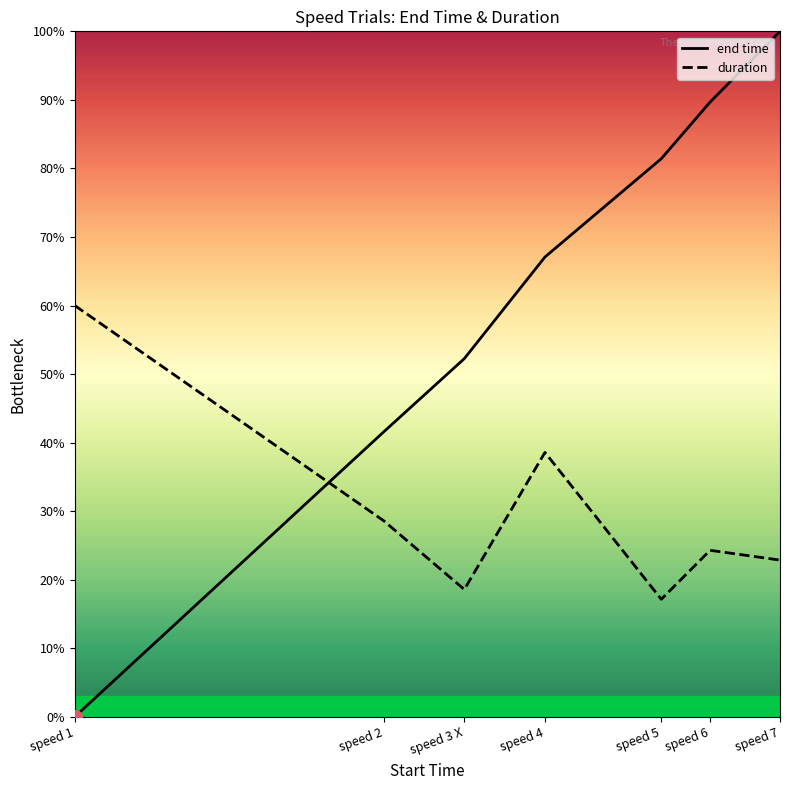

How many intersections are there between duration and end time?

1